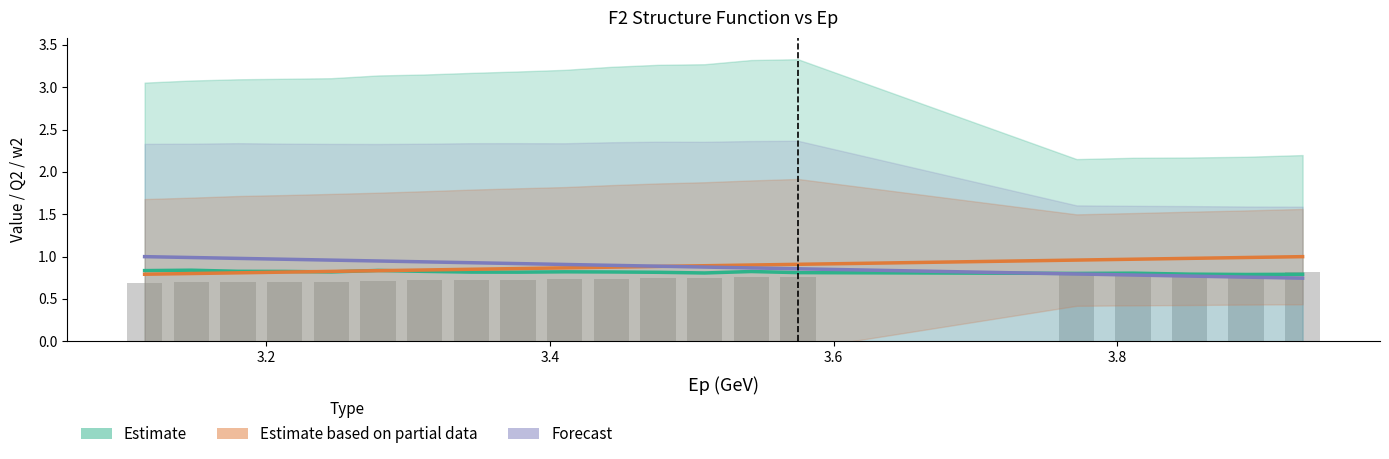

What is the sum of all Estimate (value) values?

16.3